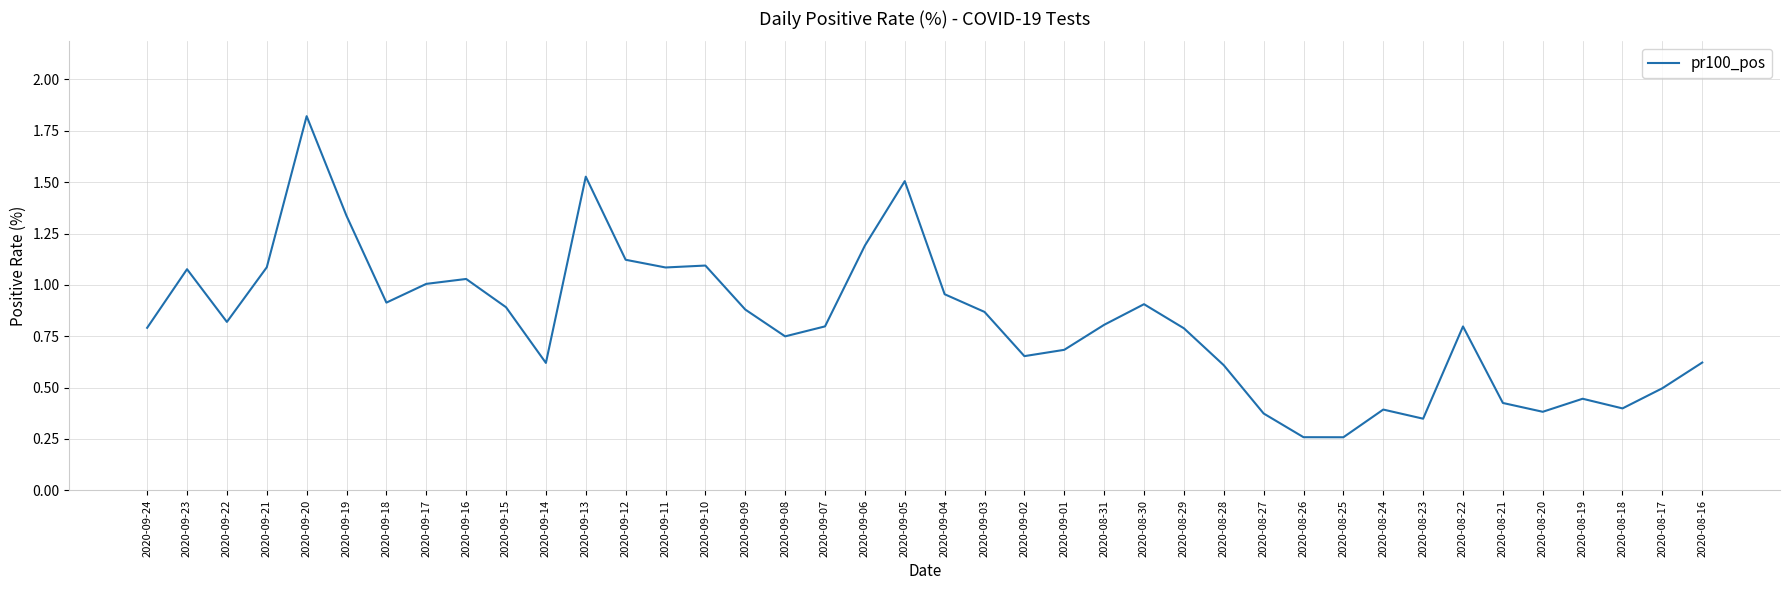

What position from the right is 2020-09-07?

23